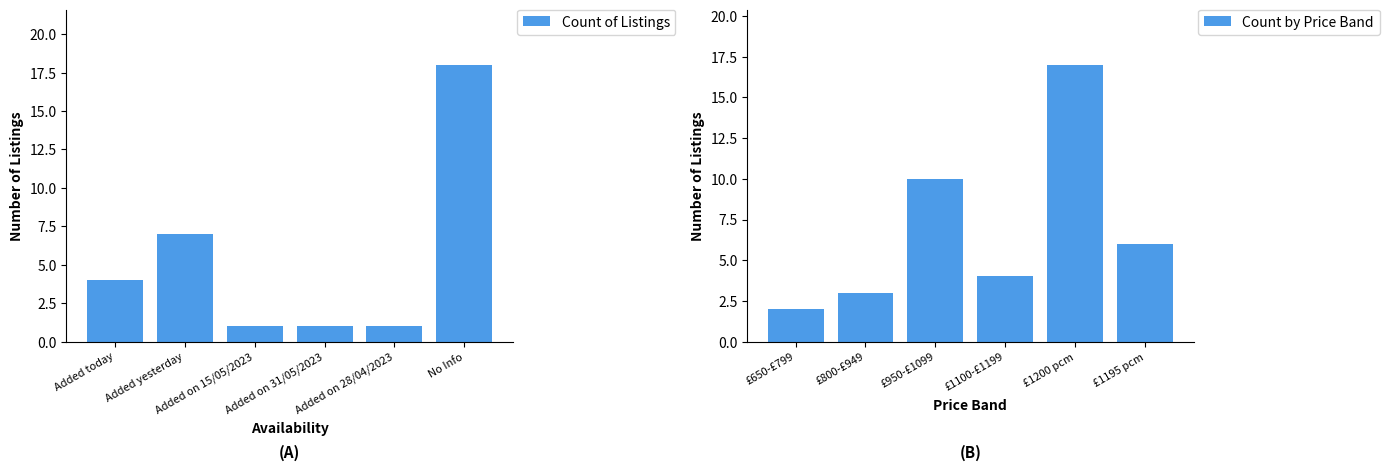

Reading right to left, transcribe all the data shown in this chart.

Count of Listings: No Info=18	Added on 28/04/2023=1	Added on 31/05/2023=1	Added on 15/05/2023=1	Added yesterday=7	Added today=4
Count by Price Band: £1195 pcm=6	£1200 pcm=17	£1100-£1199=4	£950-£1099=10	£800-£949=3	£650-£799=2